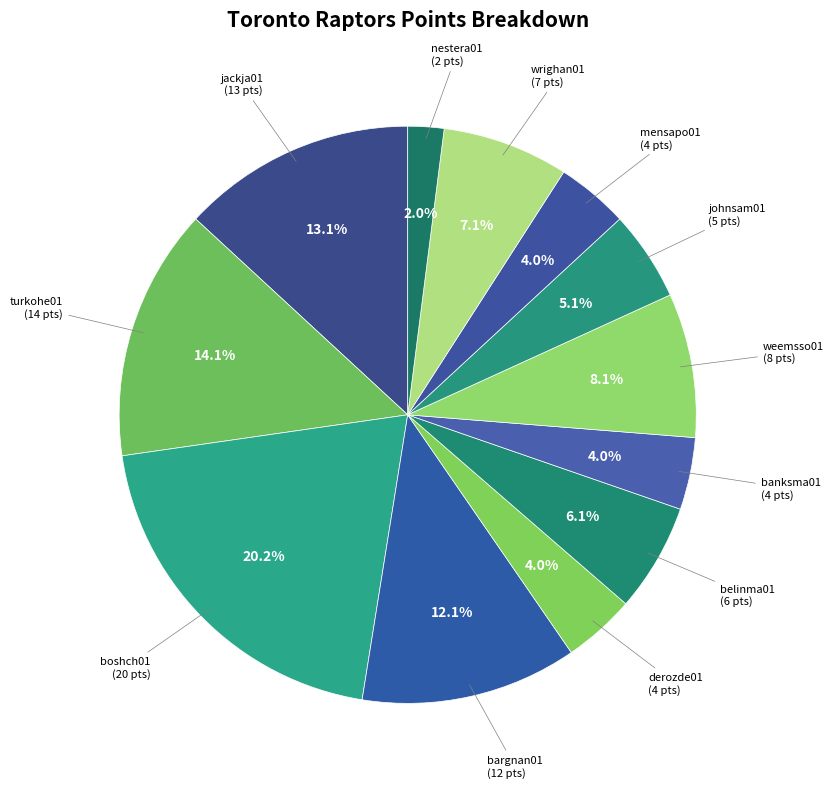

Count the number of slices in the pie.

12